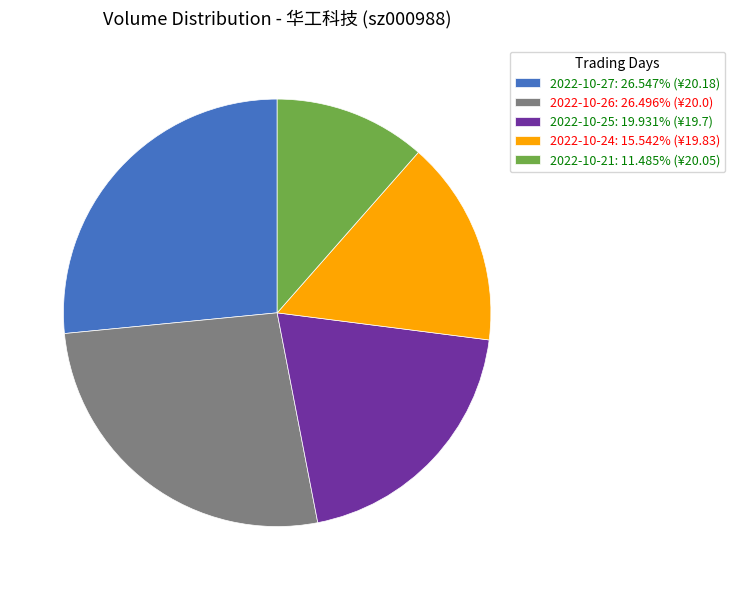

Is 2022-10-27 the majority of the pie?

No